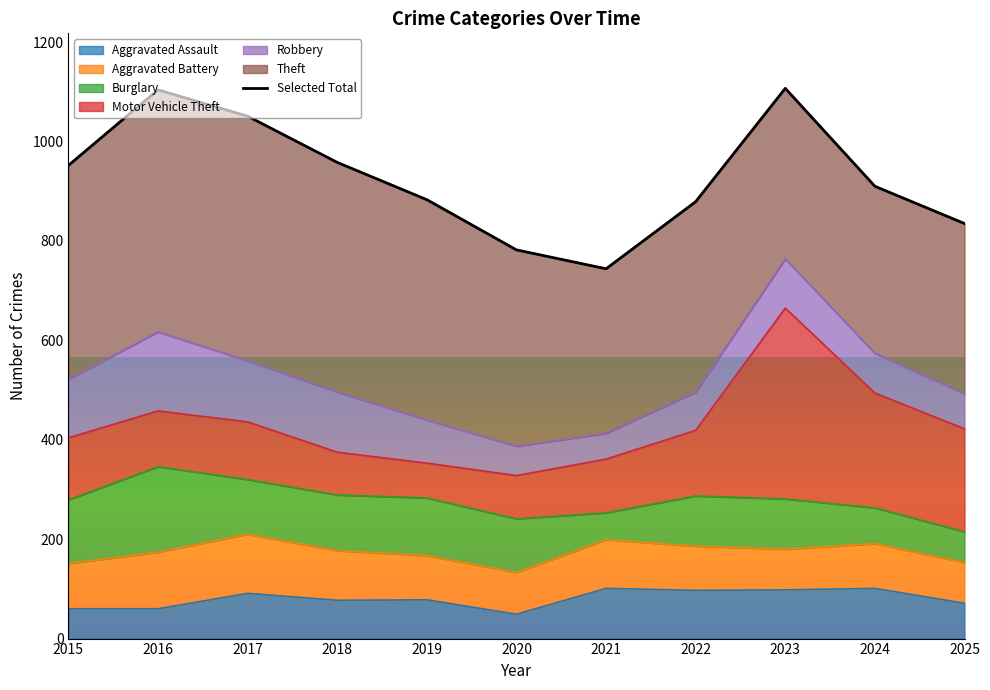

True or false: the data has more than 2 interior local peaks.

False